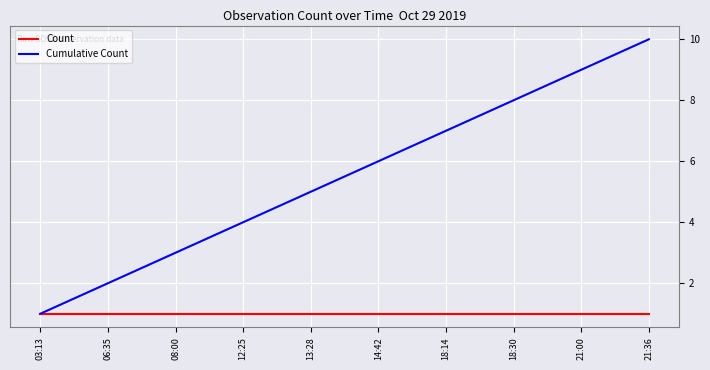

What is the spread (max minus min) of values at 13:28?

4